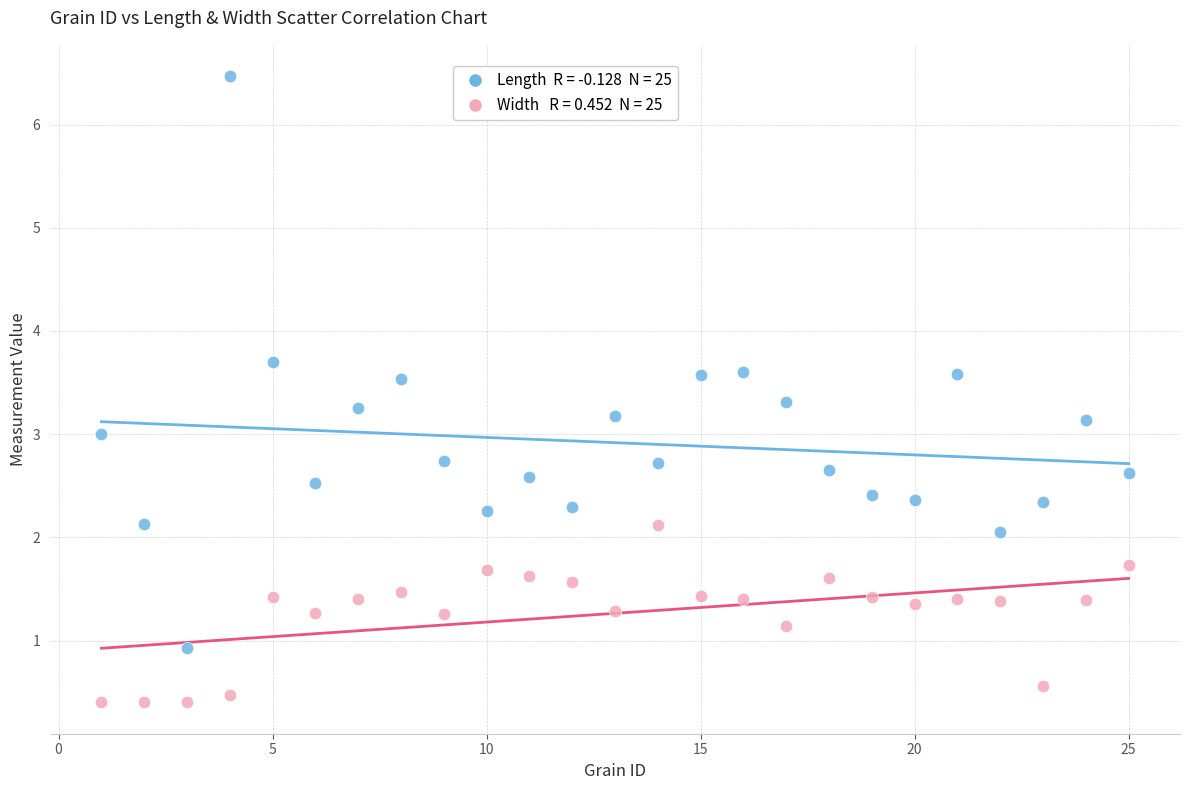

Across all data points, what is the range of Y values (max minus min)?

6.1